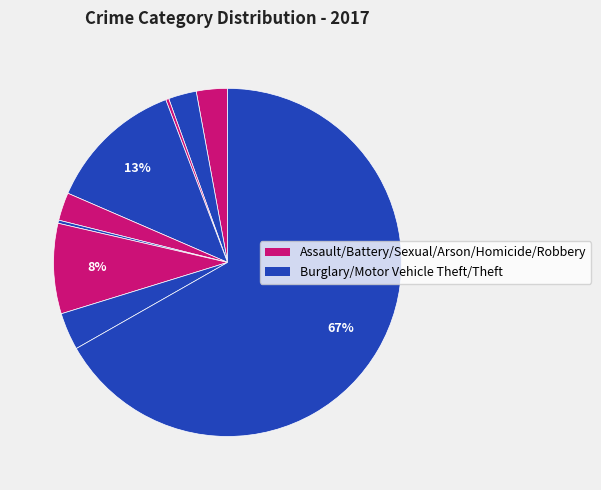

How many slices are in this pie chart?

9